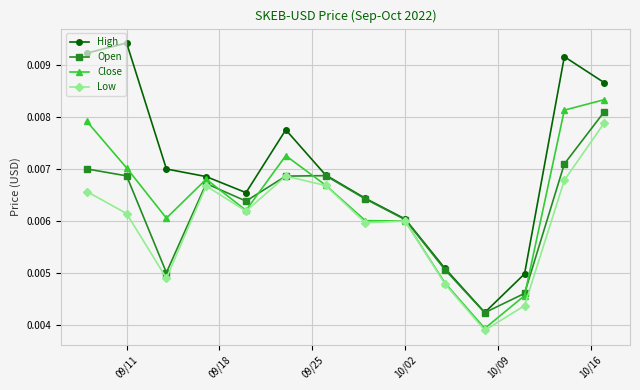

Which series has the largest range (max minus min)?

High